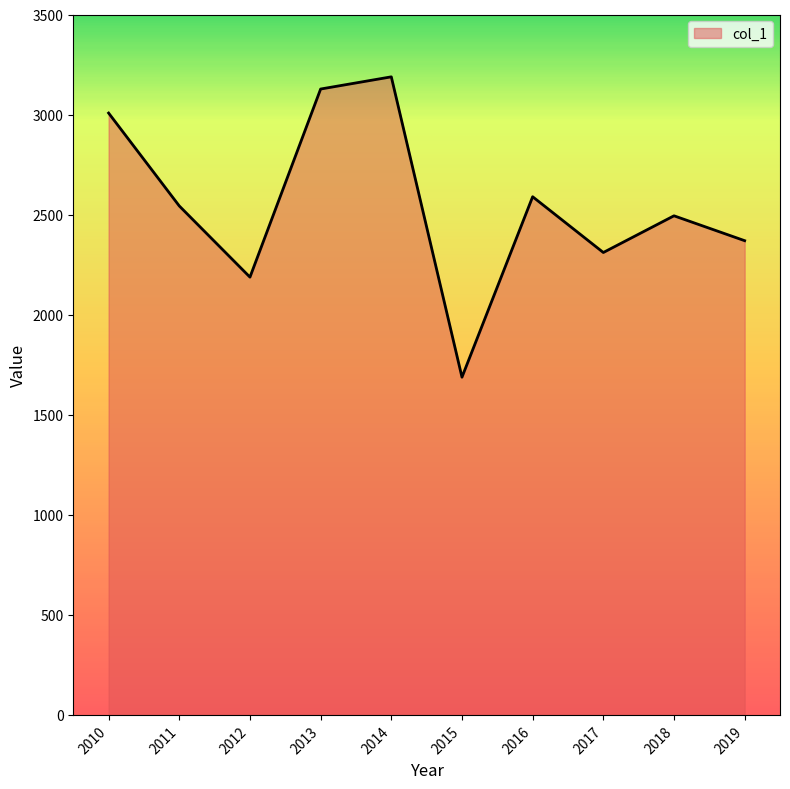

Which has a higher value, 2016 or 2018?

2016